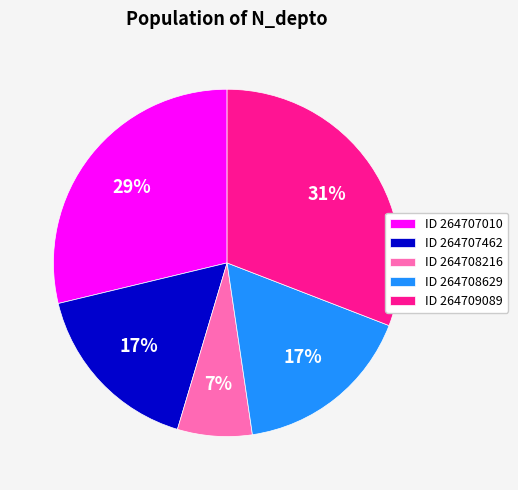

Do ID 264707462 and ID 264708216 together represent more than half of the pie?

No